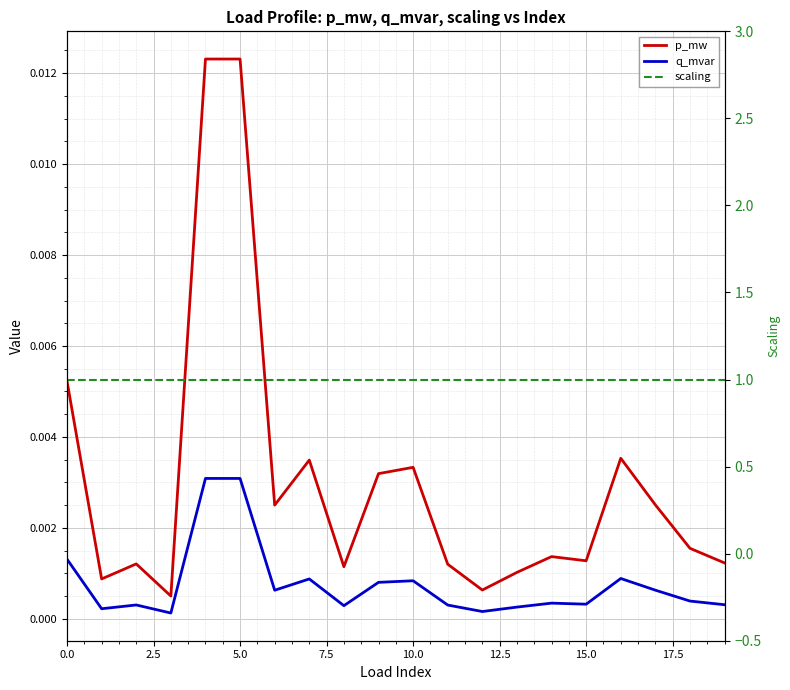

Which series has the largest range (max minus min)?

p_mw